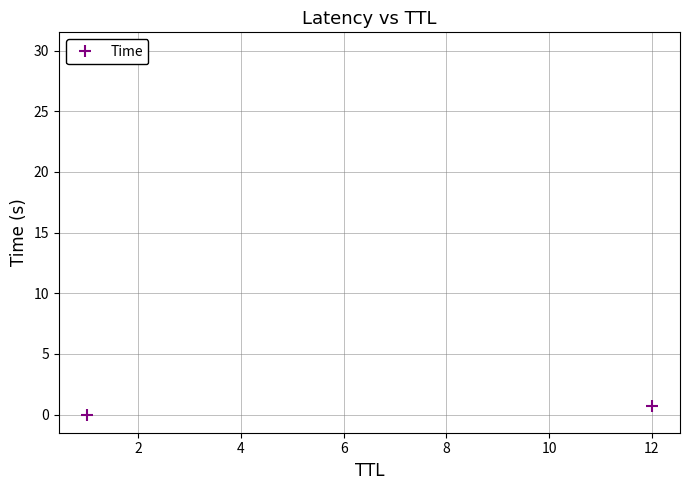

Does the chart have visible grid lines?

Yes